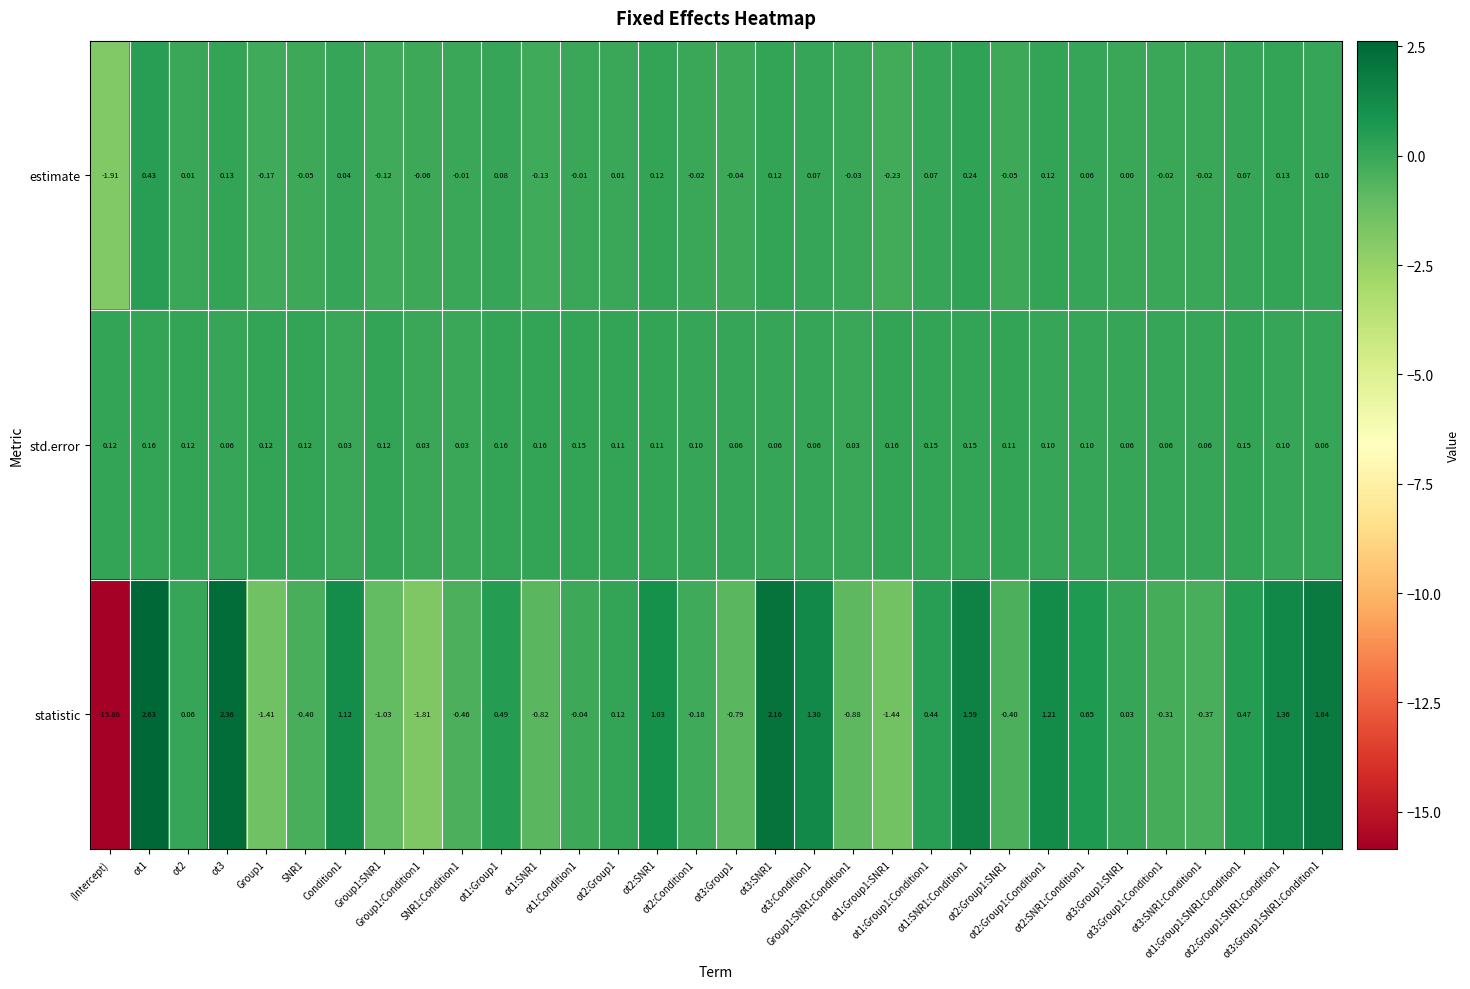

Which series has the widest spread of values?

statistic